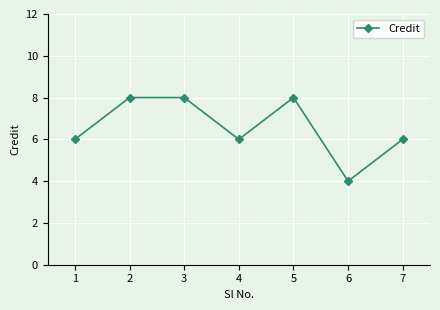

What is the value of the 5th point from the left?

8